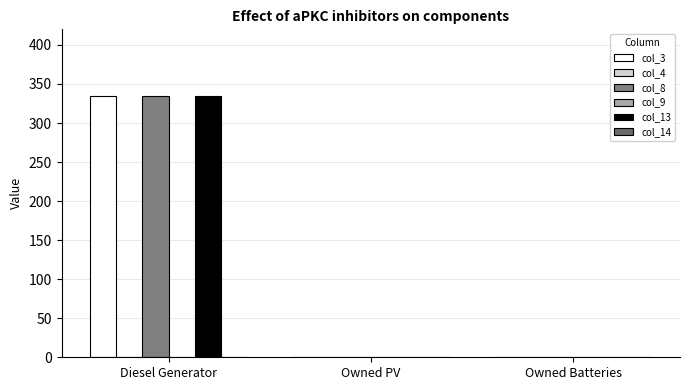

The value of col_4 at Diesel Generator is 0. True or false?

True